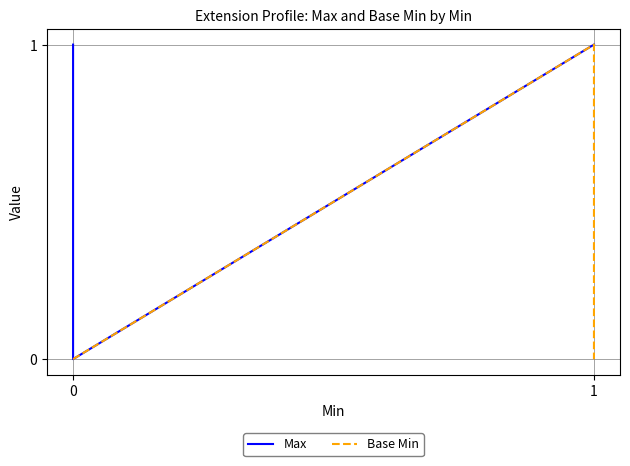

At how many categories does at least one series exceed 0?

4